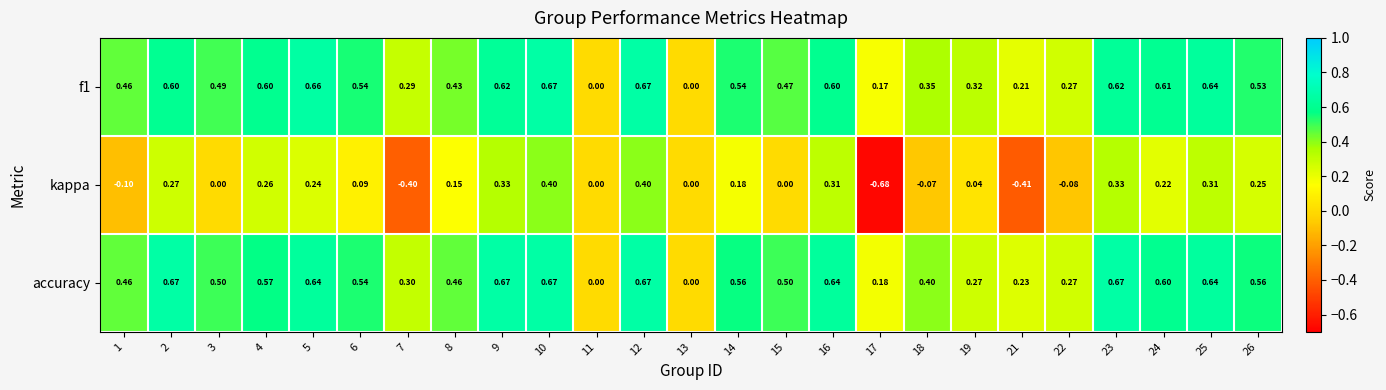

Which series has the largest range (max minus min)?

kappa